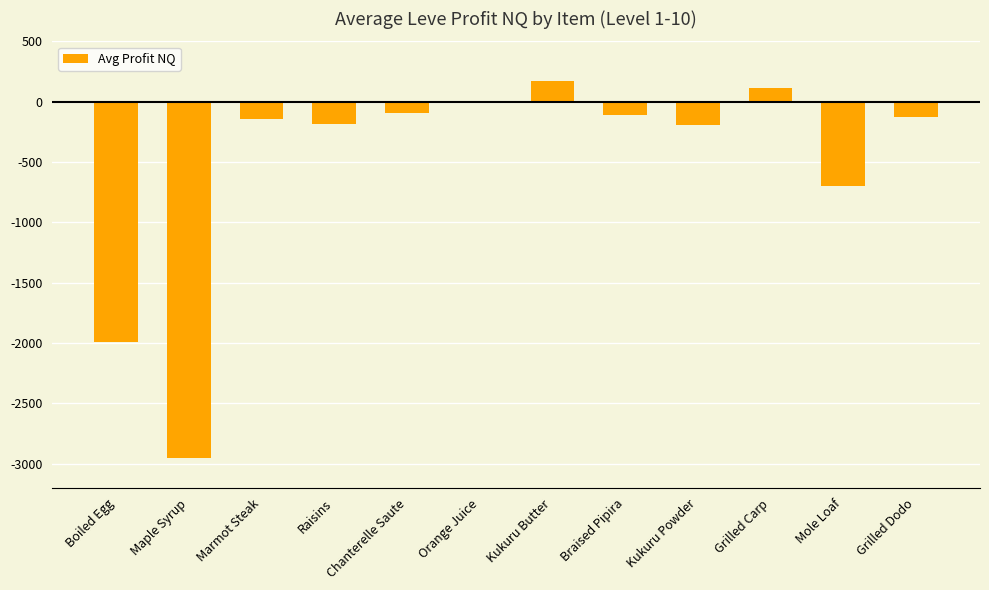

Count the number of values greater than -126.

5